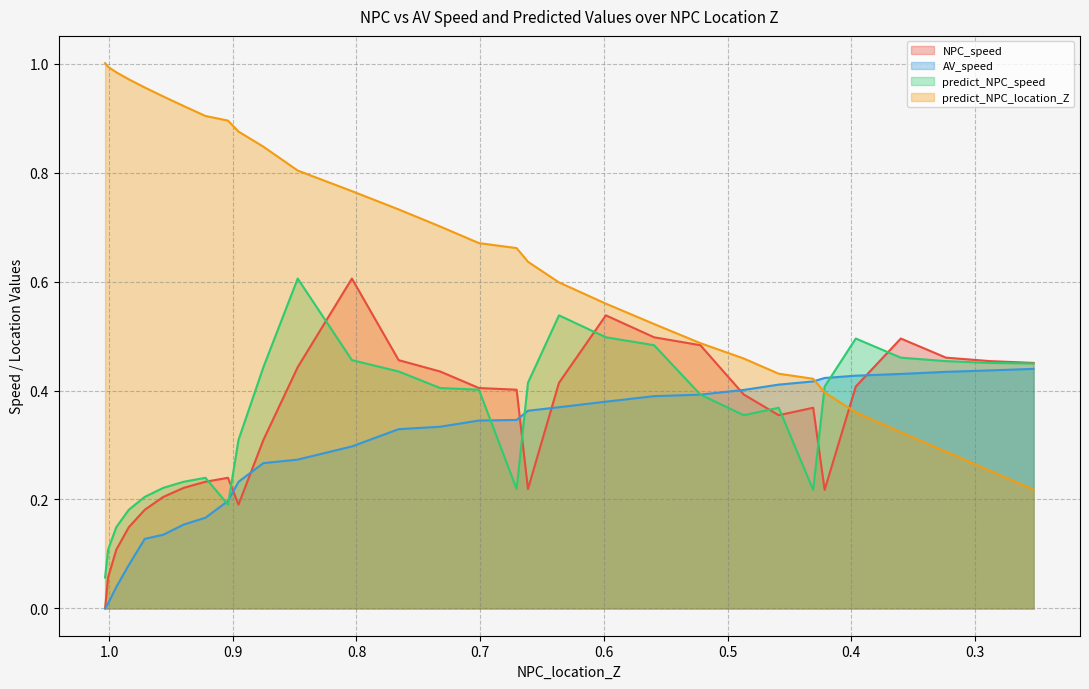

Which series has the largest total across all categories?

predict_NPC_location_Z